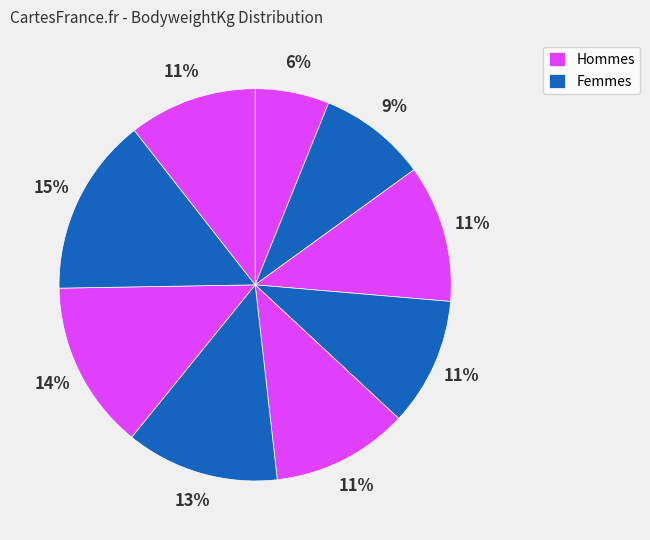

How many segments does this pie chart have?

9